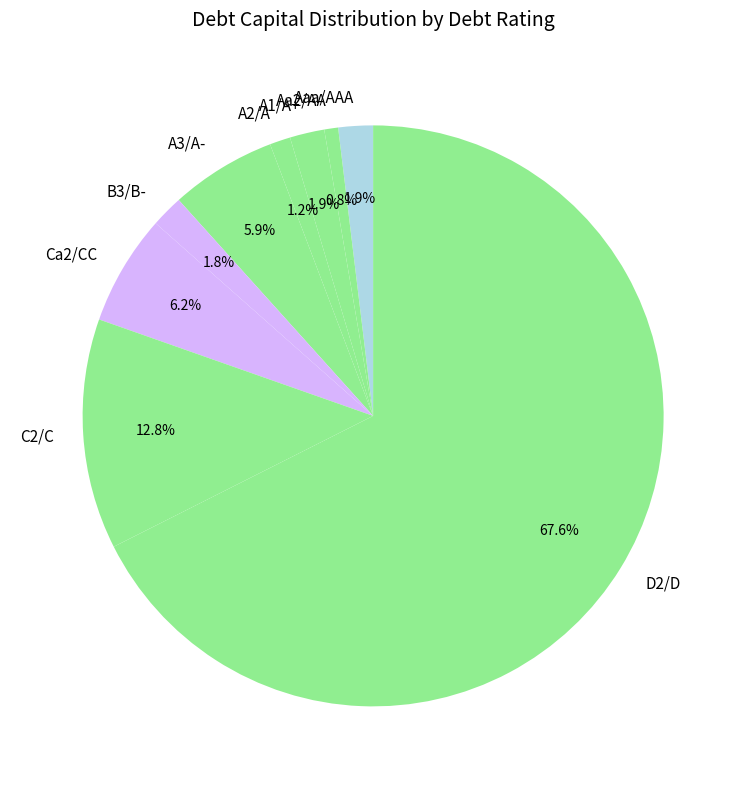

Count the number of slices in the pie.

9